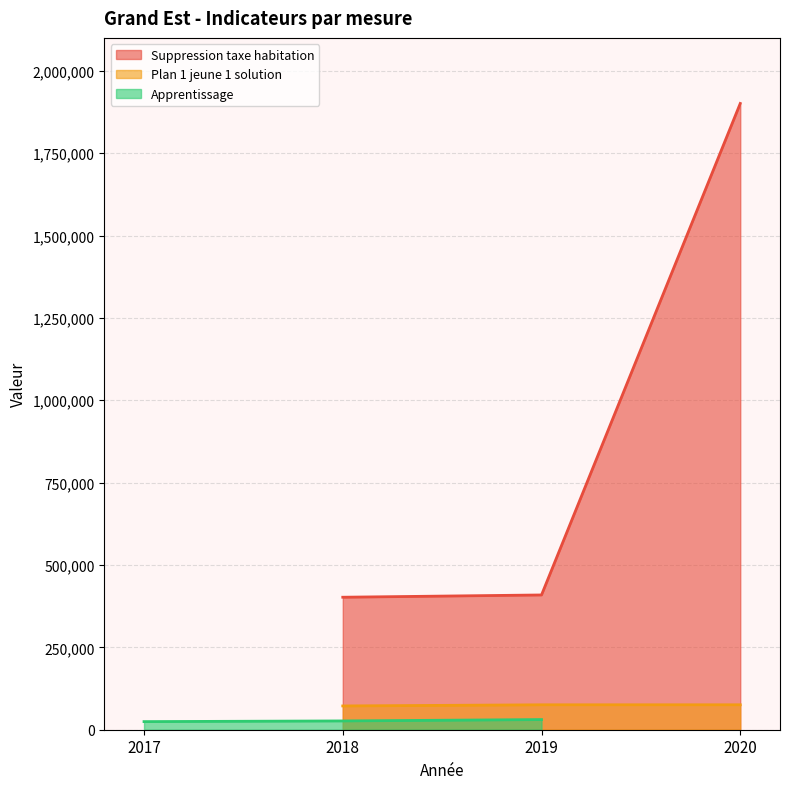

What is the lowest value of the Suppression taxe habitation series?

402173